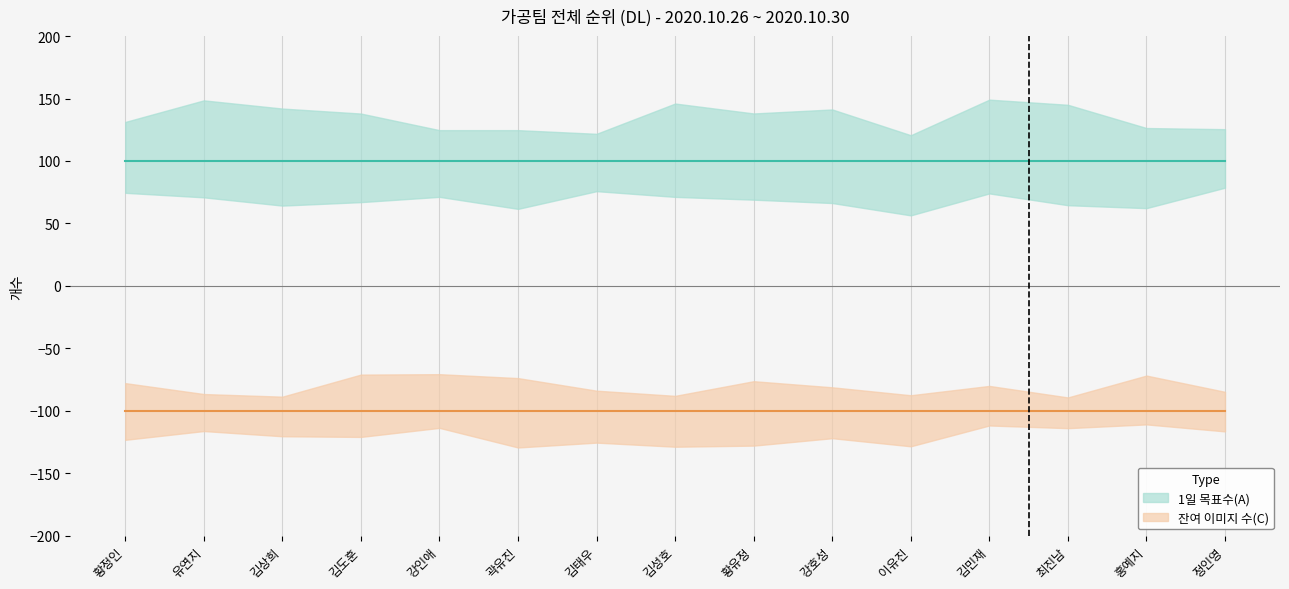

Reading left to right, list all the values displayed in this chart.

1일 목표수(A): 100	100	100	100	100	100	100	100	100	100	100	100	100	100	100
잔여 이미지 수(C): -100	-100	-100	-100	-100	-100	-100	-100	-100	-100	-100	-100	-100	-100	-100